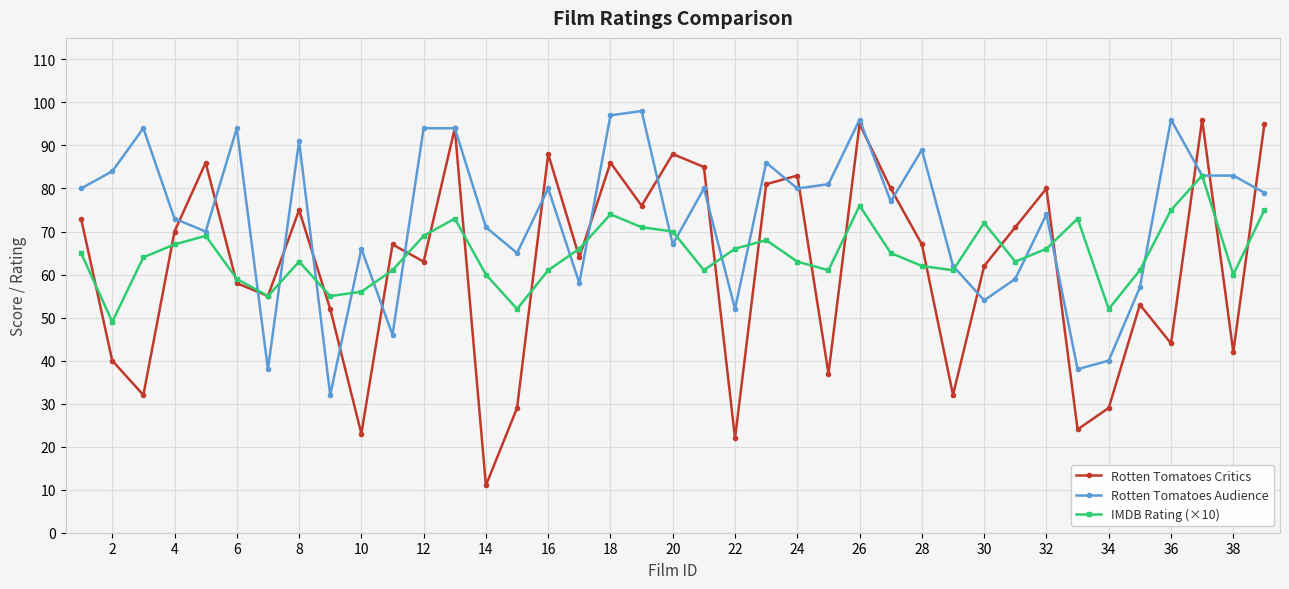

List the series in order of their overall mean, lowest first.

Rotten Tomatoes Critics, IMDB Rating (×10), Rotten Tomatoes Audience